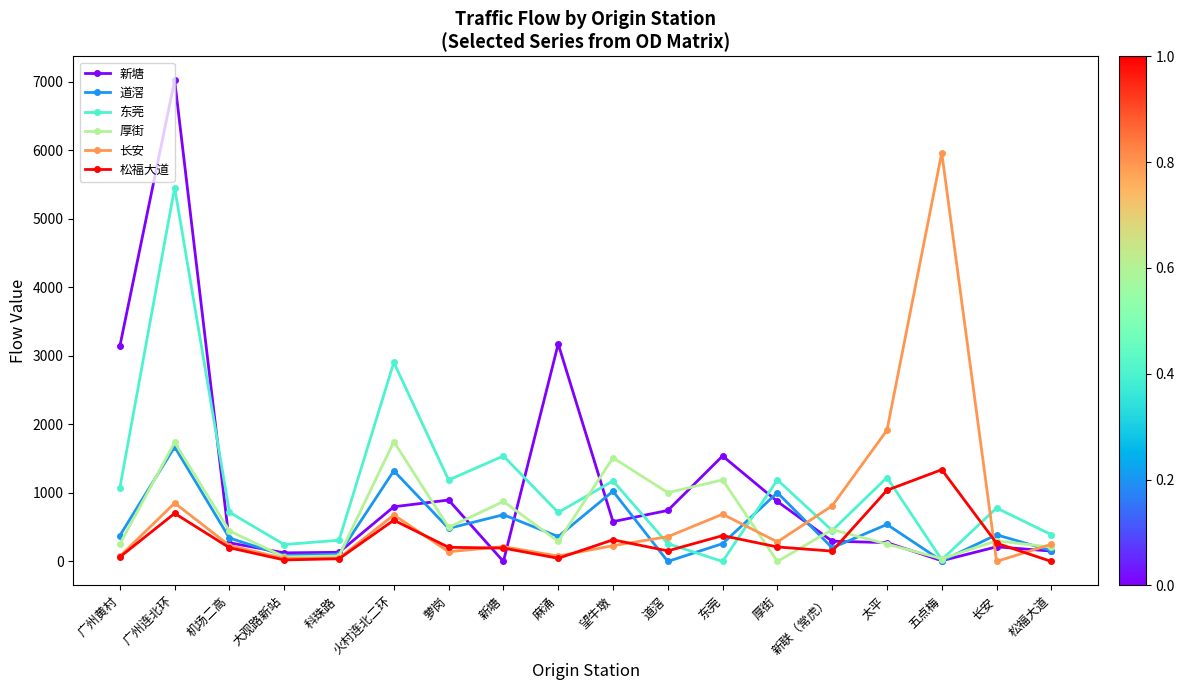

Where is the first local maximum for 新塘?

广州连北环